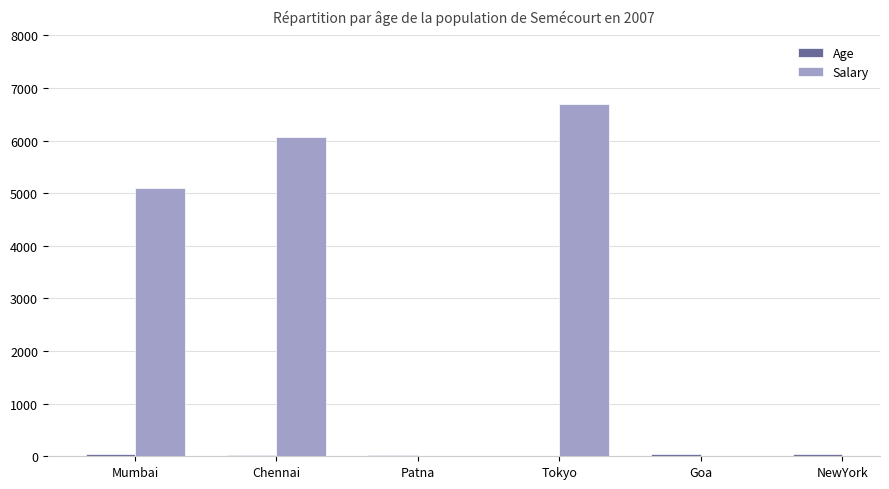

Which series has the largest range (max minus min)?

Salary